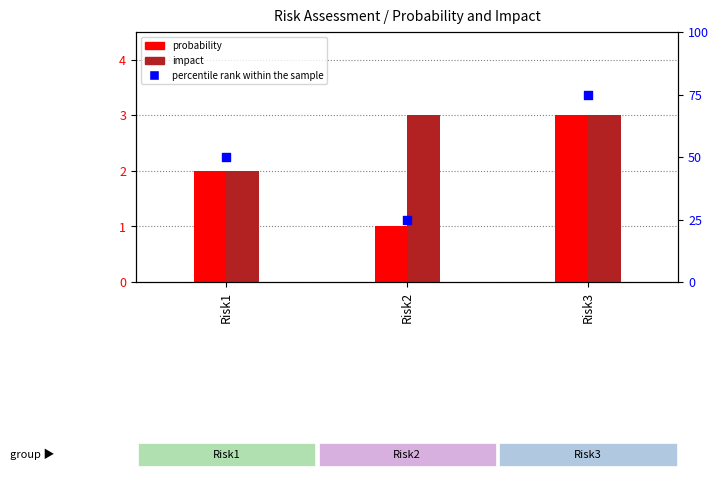

Which series has the largest total across all categories?

percentile rank within the sample